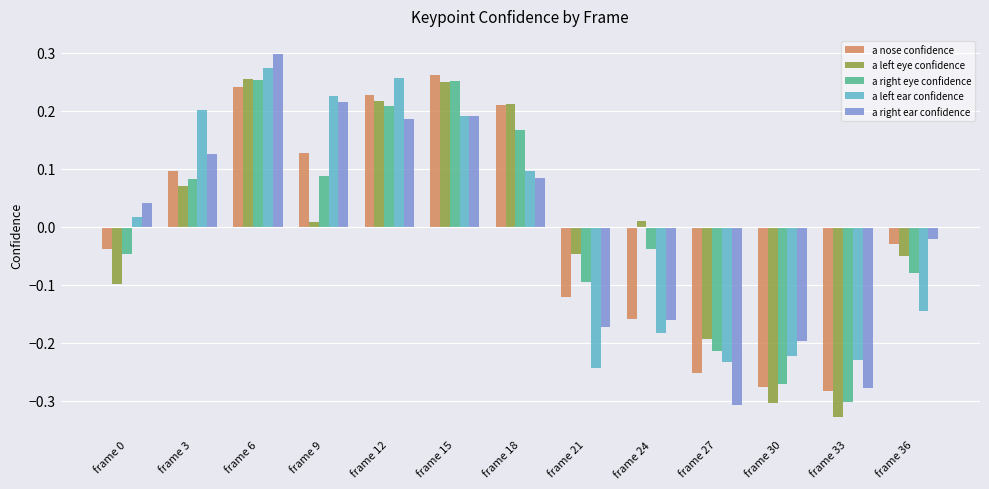

Which series changed the most between frame 24 and frame 30?

a left eye confidence